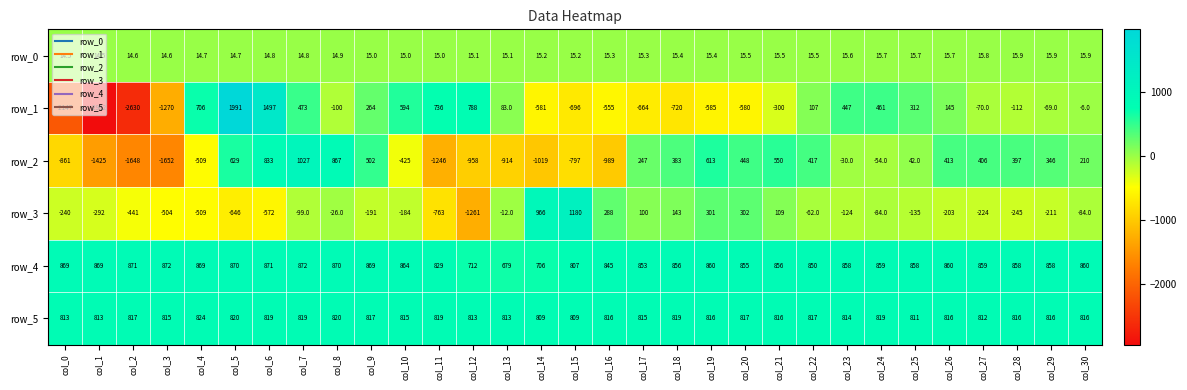

True or false: row_5 has a value of 819.0 at col_6.

True